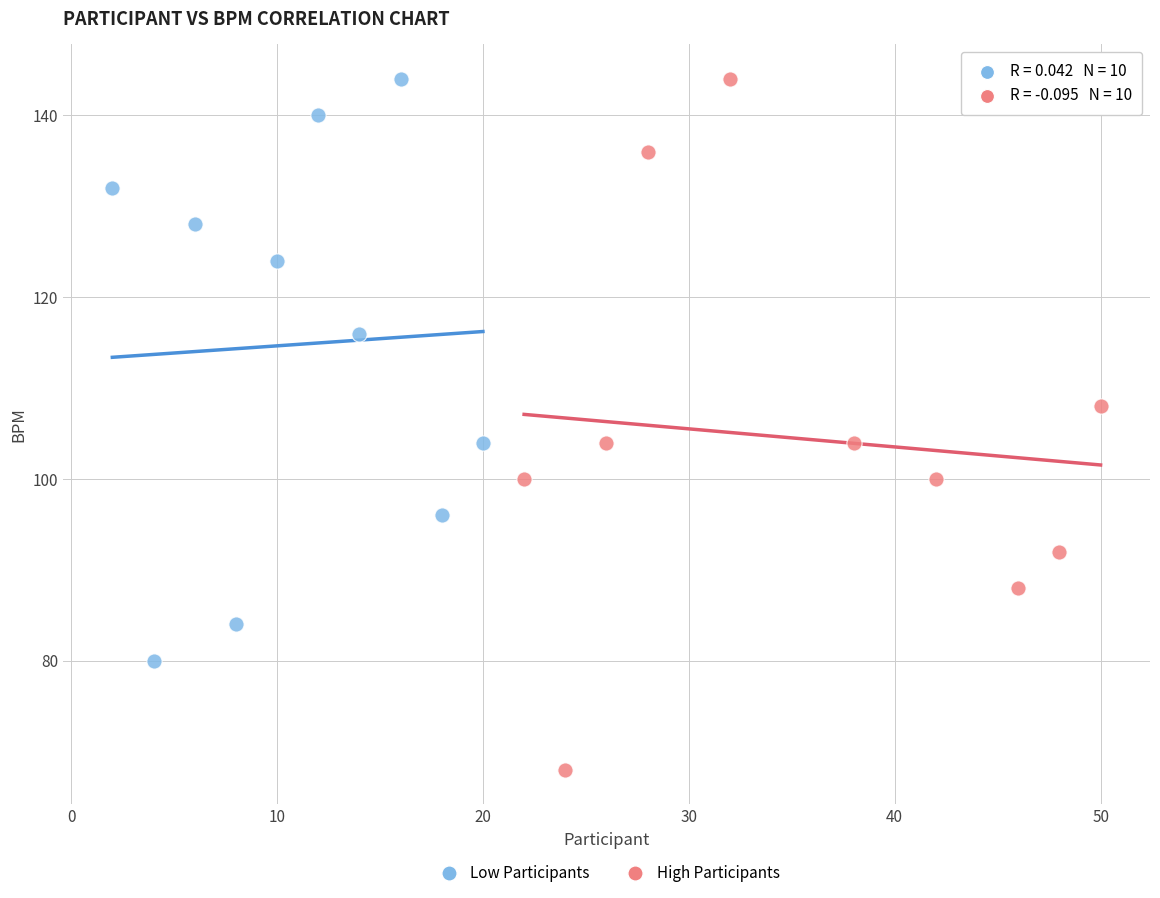

Which series has the largest Y range (max minus min)?

High Participants